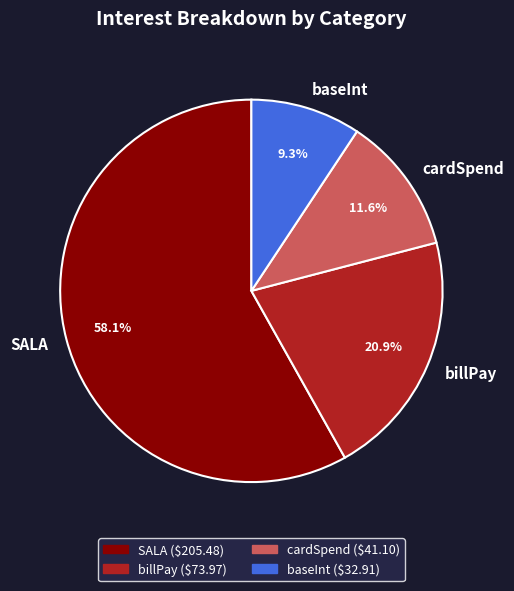

Rank the categories by value from highest to lowest.

SALA, billPay, cardSpend, baseInt